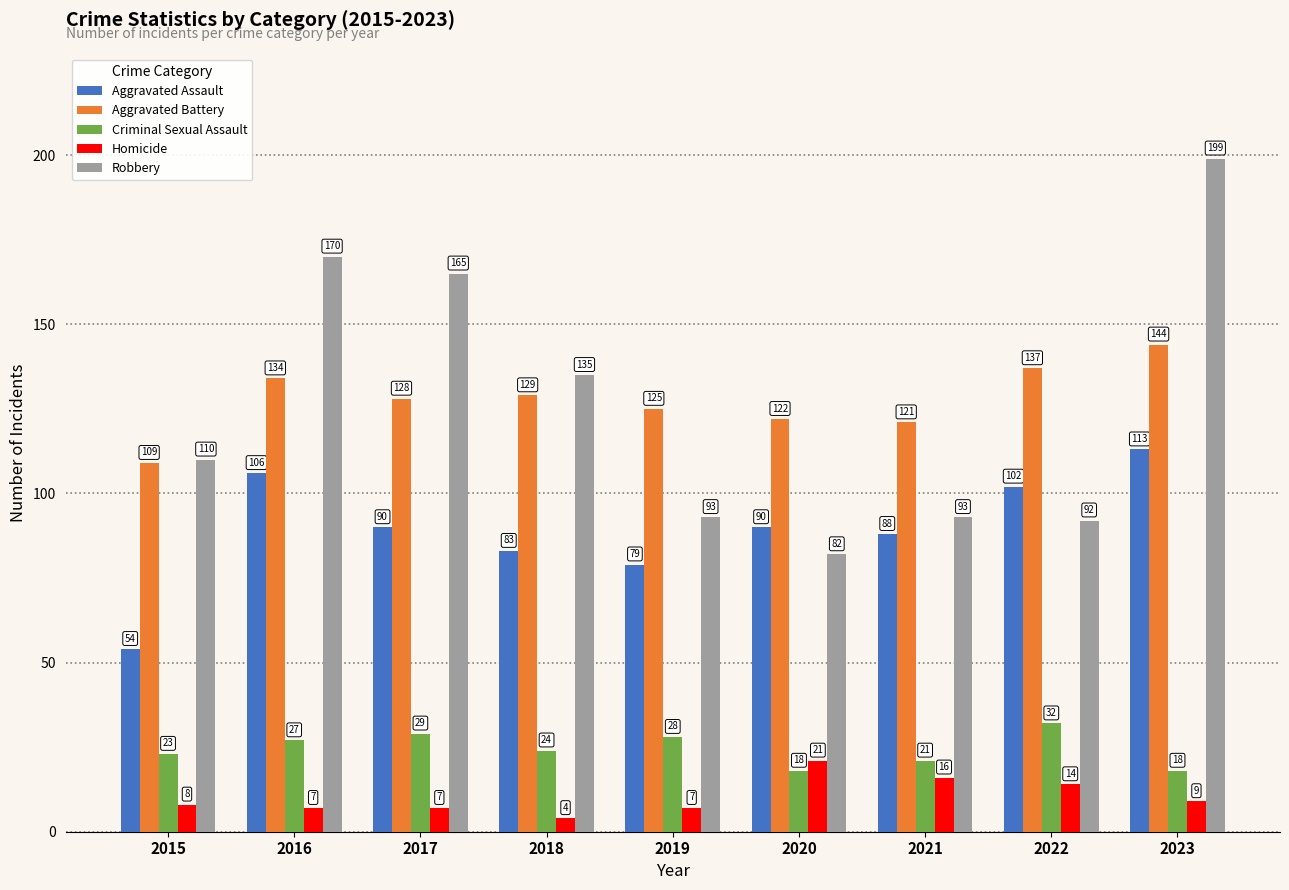

Between 2017 and 2020, which series saw the biggest shift?

Robbery